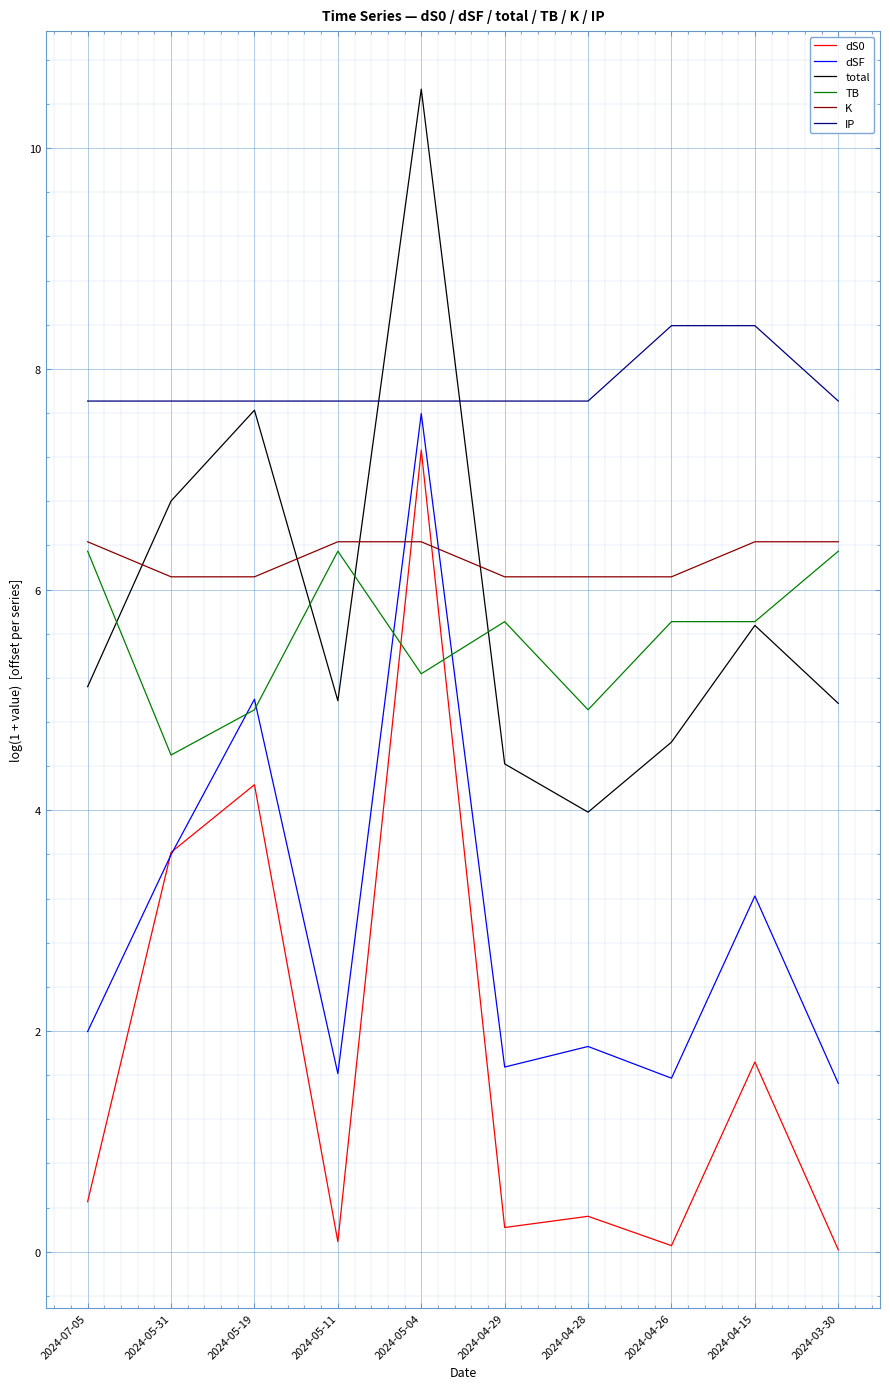

What is the maximum value shown in the chart?

10.5